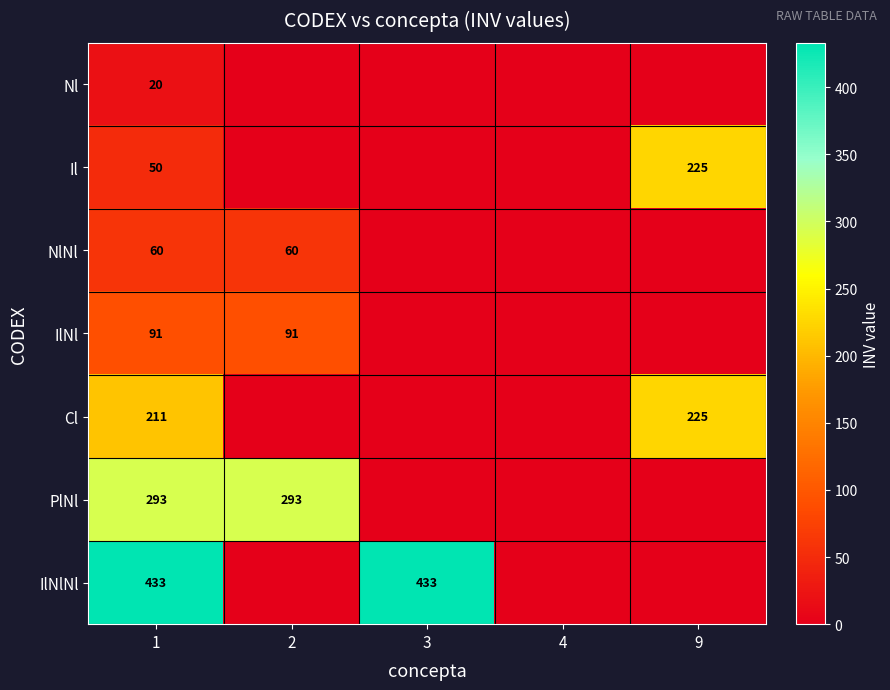

The NlNl series shows 102 at 2. True or false?

False